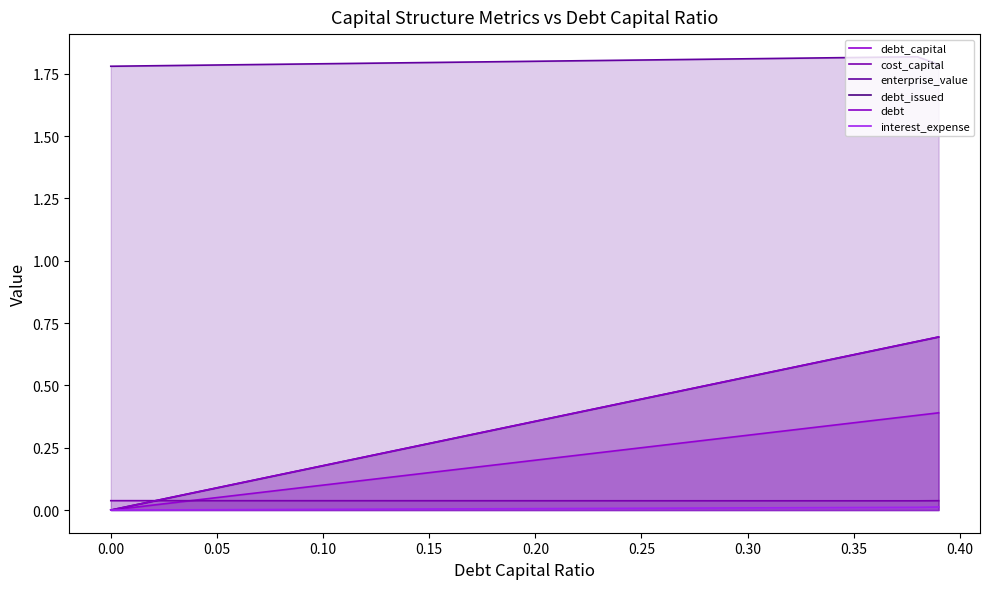

How many categories are shown in the chart?

40